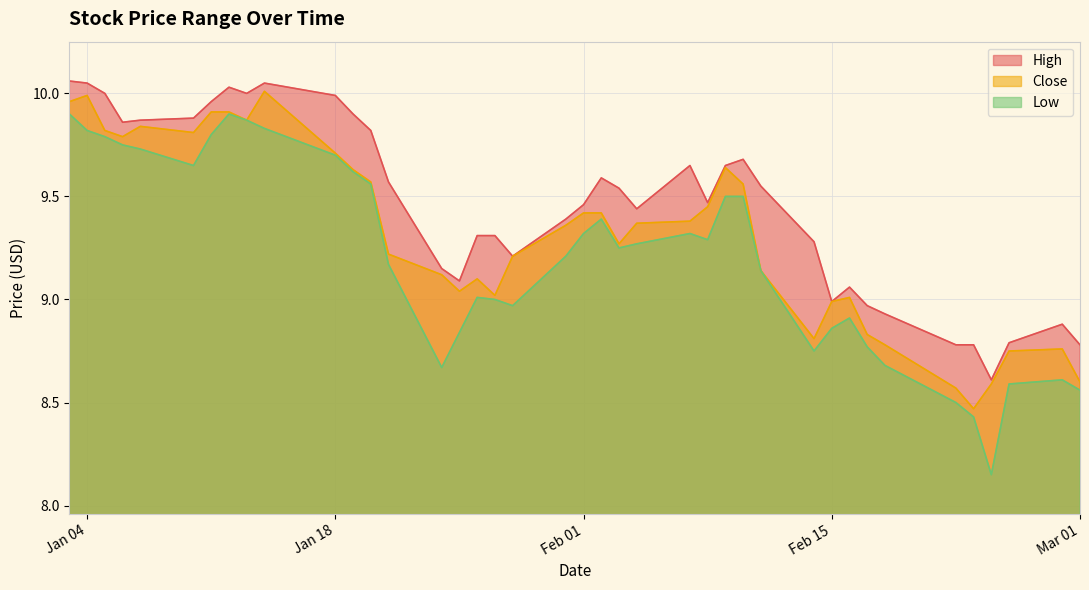

What is the total value across all series at 2022-02-08?

28.2